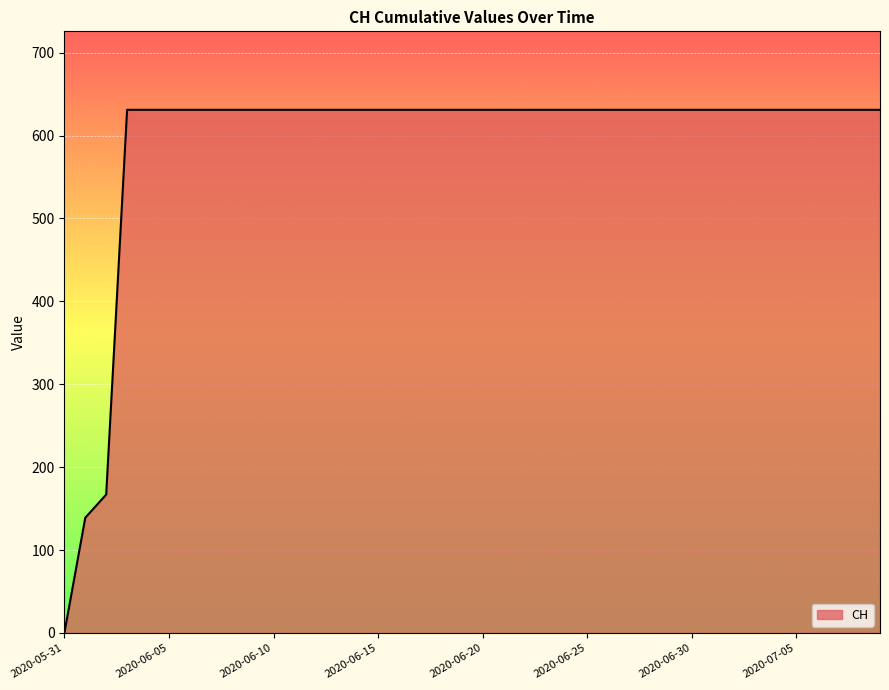

What is the difference between the maximum and minimum values?

631